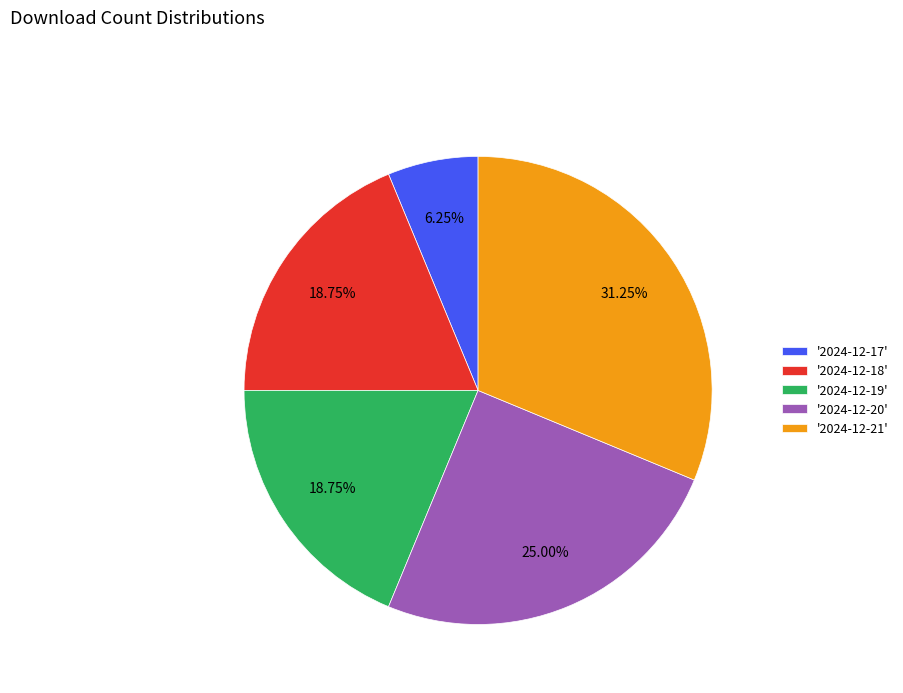

Is there any slice that represents more than half of the pie?

No